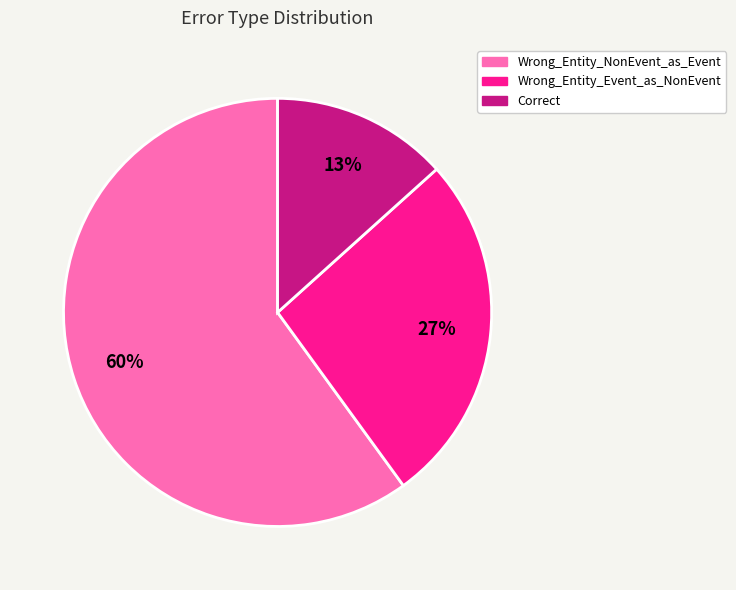

Is it true that Wrong_Entity_NonEvent_as_Event is 68% of the pie?

False